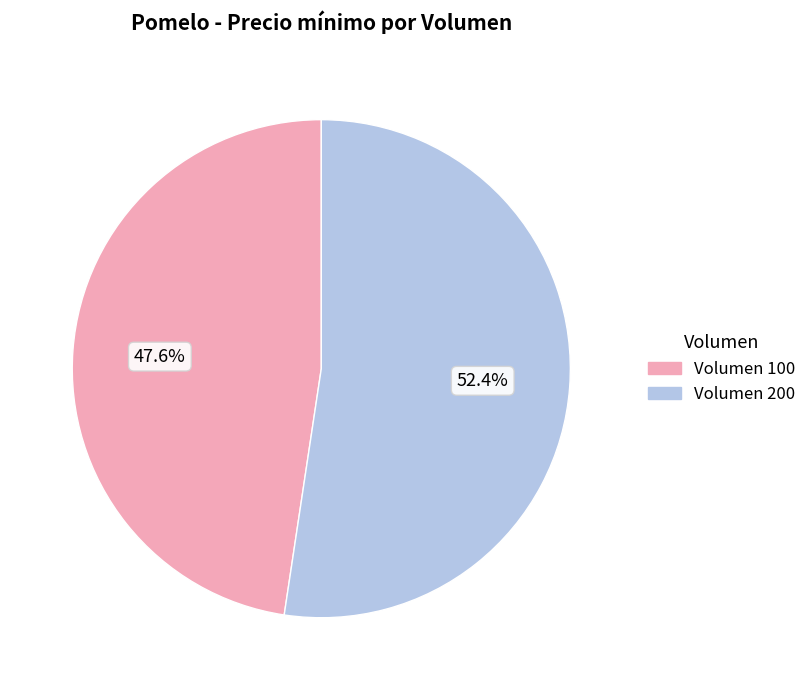

Approximately how many times larger is the value at Volumen 200 compared to Volumen 100?

1.1